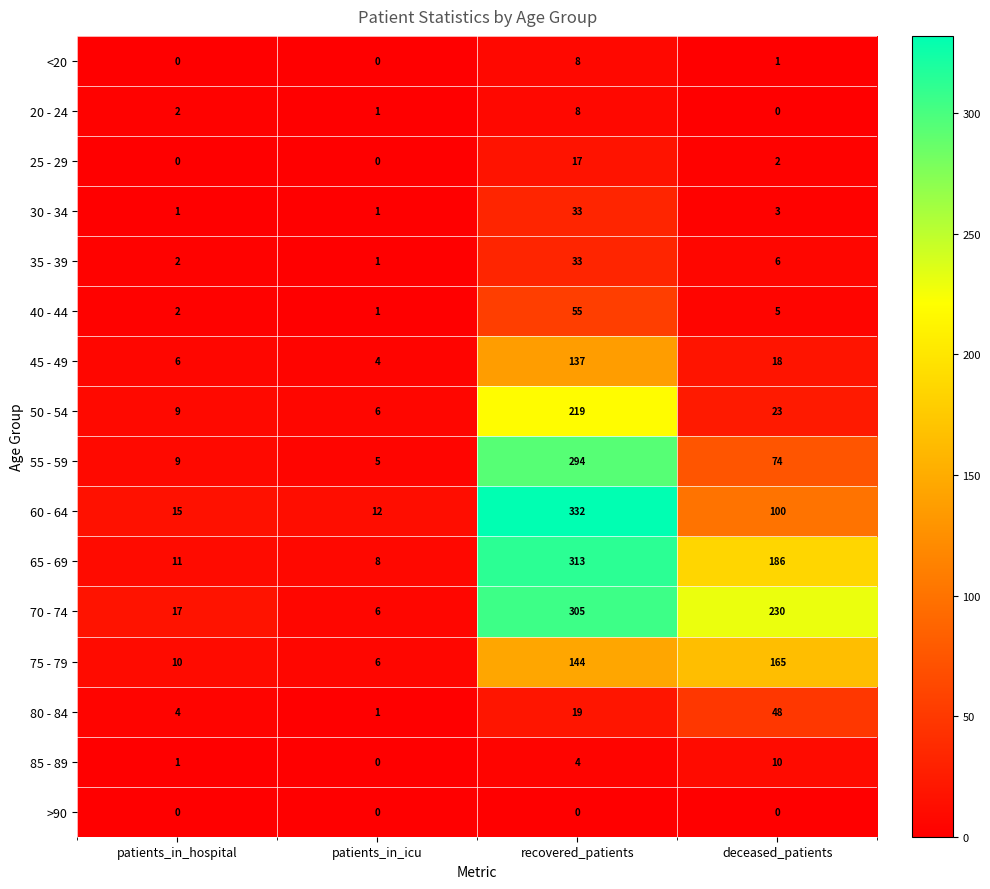

At how many categories does at least one series exceed 310?

1